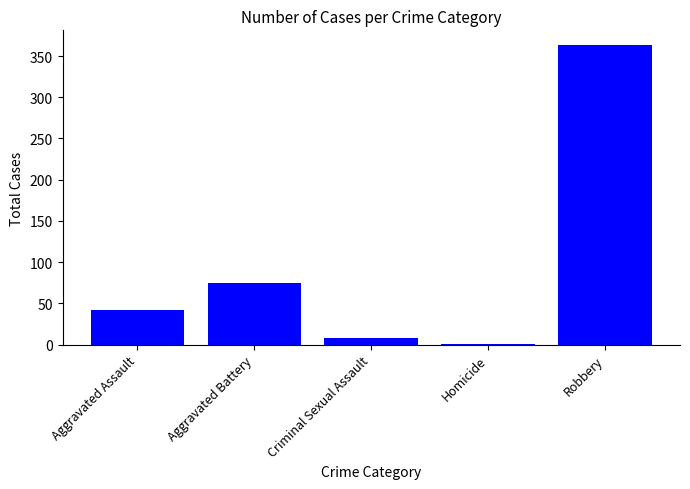

How many distinct data groups are displayed?

1